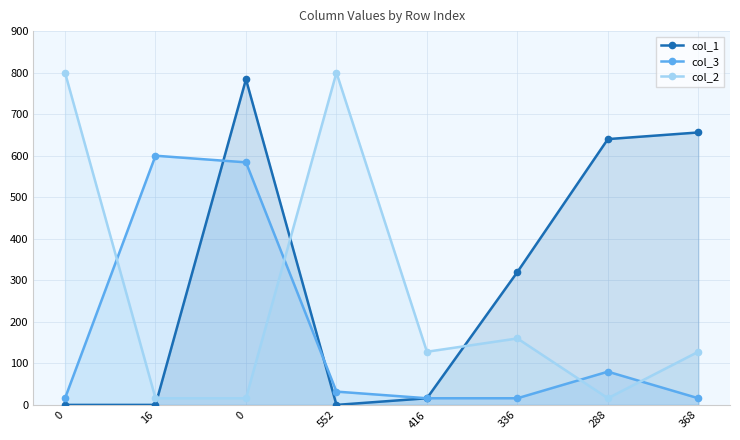

Reading right to left, list all the values displayed in this chart.

col_1: 656	640	320	16	0	784	0	0
col_3: 16	80	16	16	32	584	600	16
col_2: 128	16	160	128	800	16	16	800